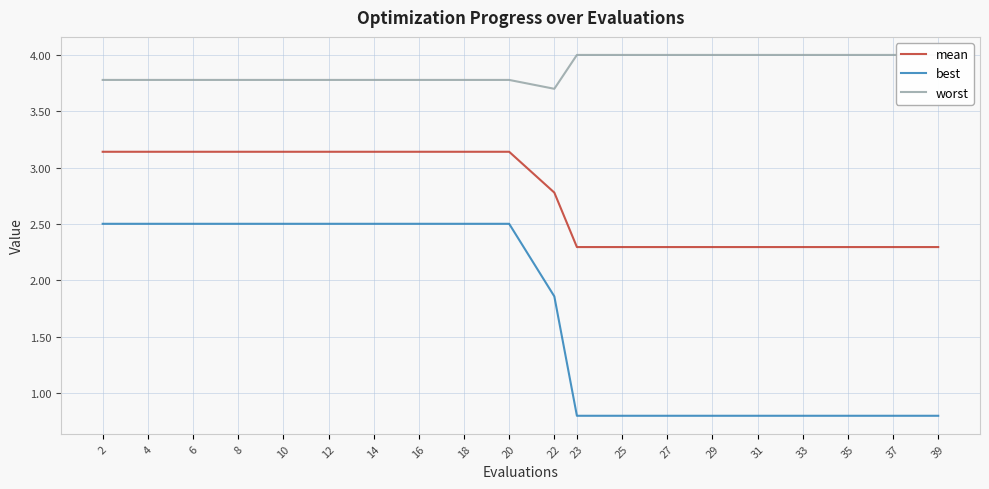

Which series has the largest total across all categories?

worst